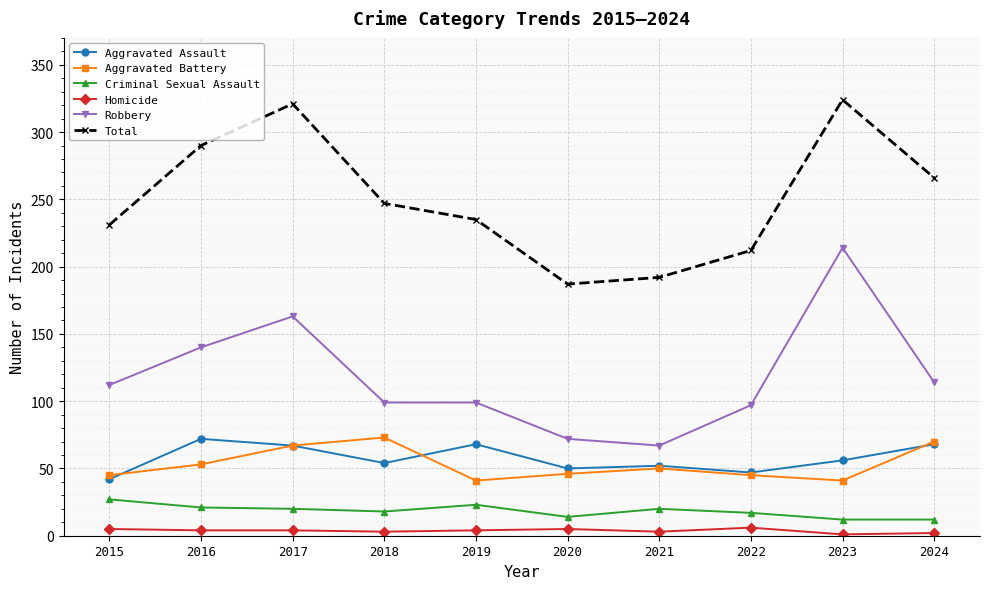

What is the greatest value displayed?

324